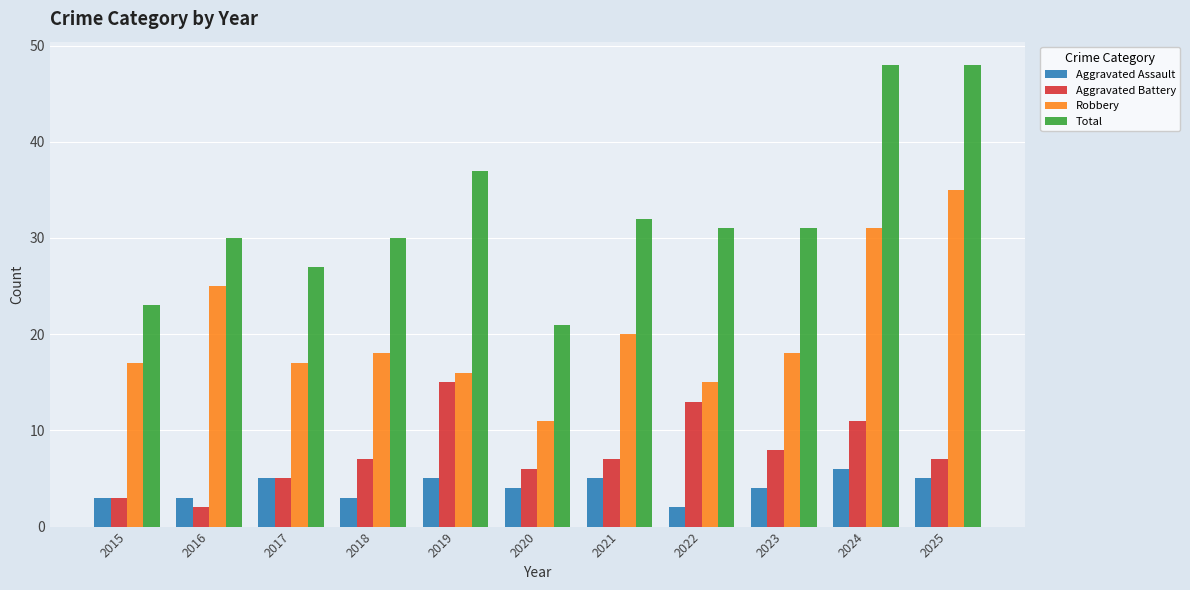

What is the value of the Robbery bar at the 4th from the left?

18